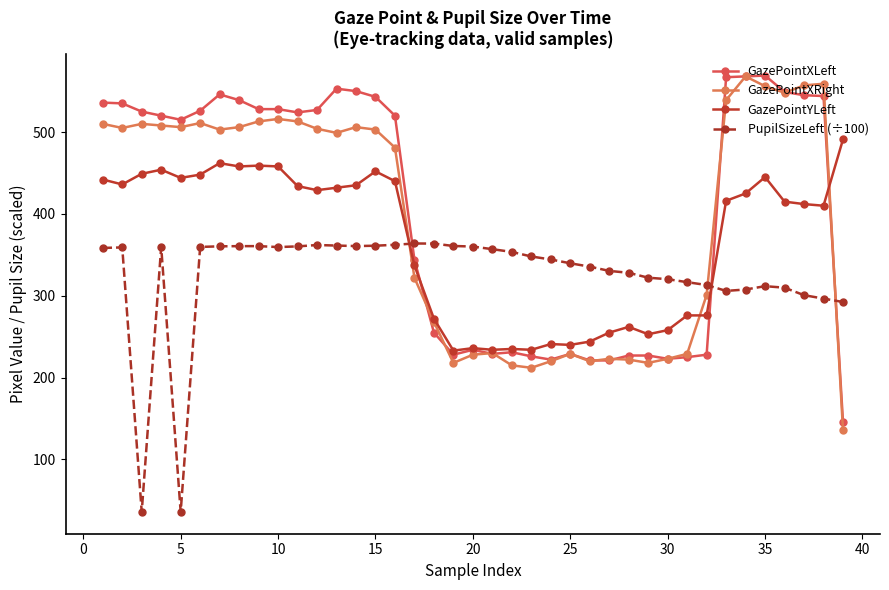

At how many categories does at least one series exceed 198?

39